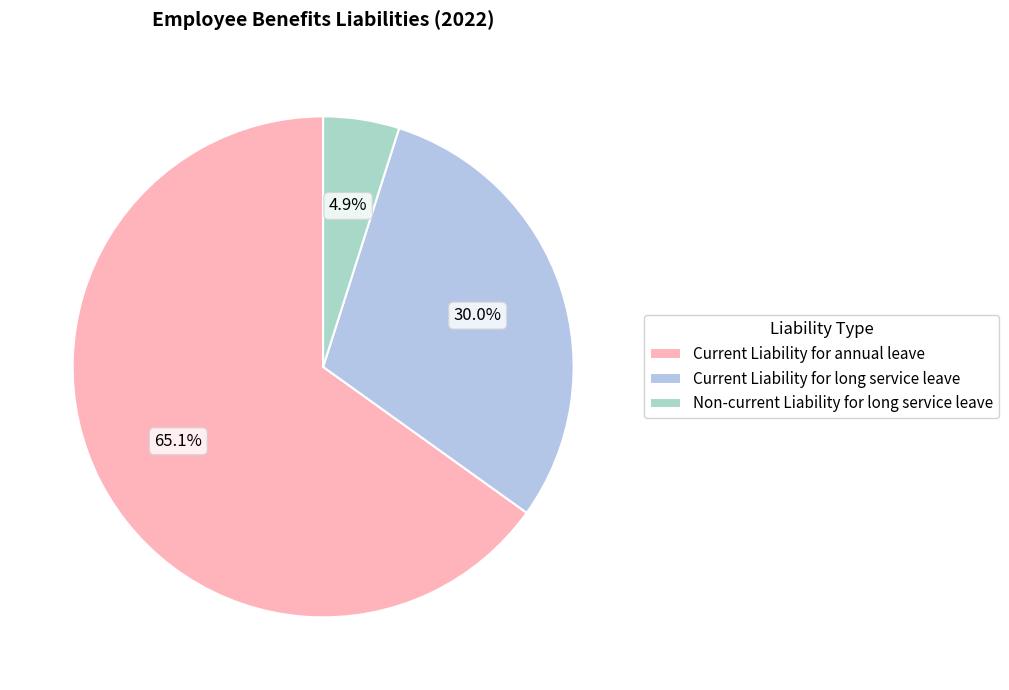

What percentage is the Current Liability for long service leave slice, to the nearest percent?

30%